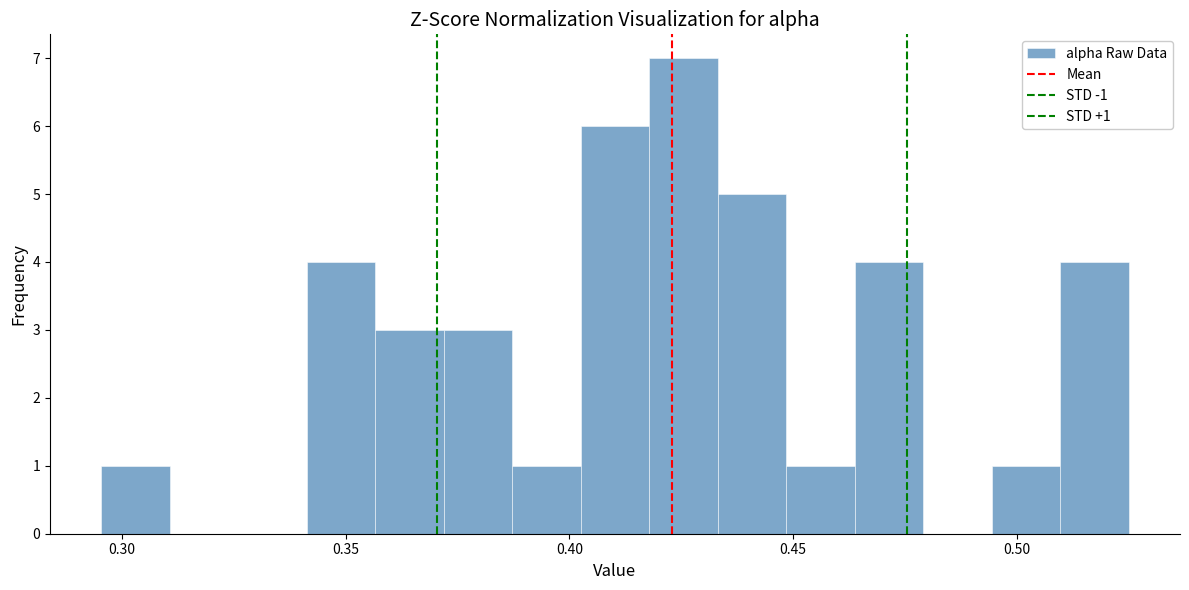

Read against the x-axis, roughly where is the centre of the tallest bar?

0.425